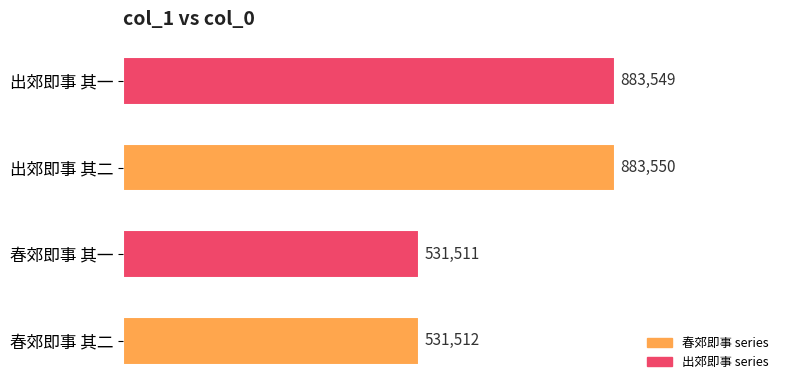

Are the bars horizontal?

Yes